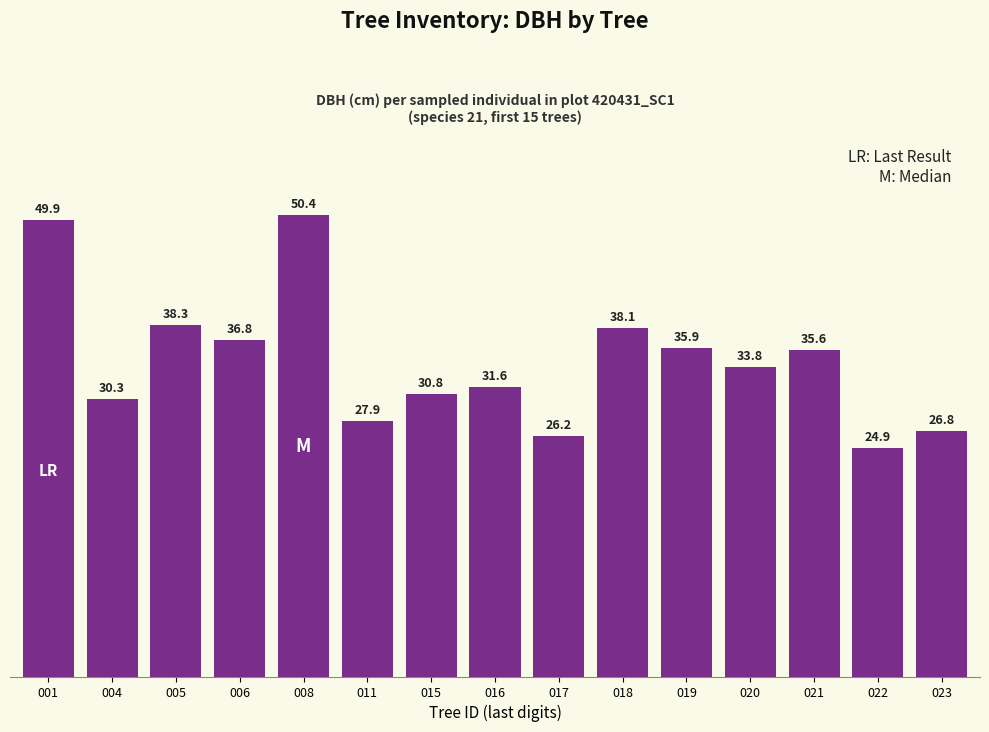

List the labels in order of value, smallest first.

022, 017, 023, 011, 004, 015, 016, 020, 021, 019, 006, 018, 005, 001, 008